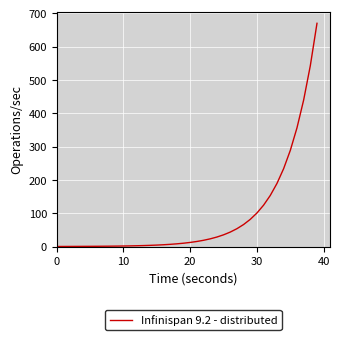

What is the maximum value shown in the chart?

670.0